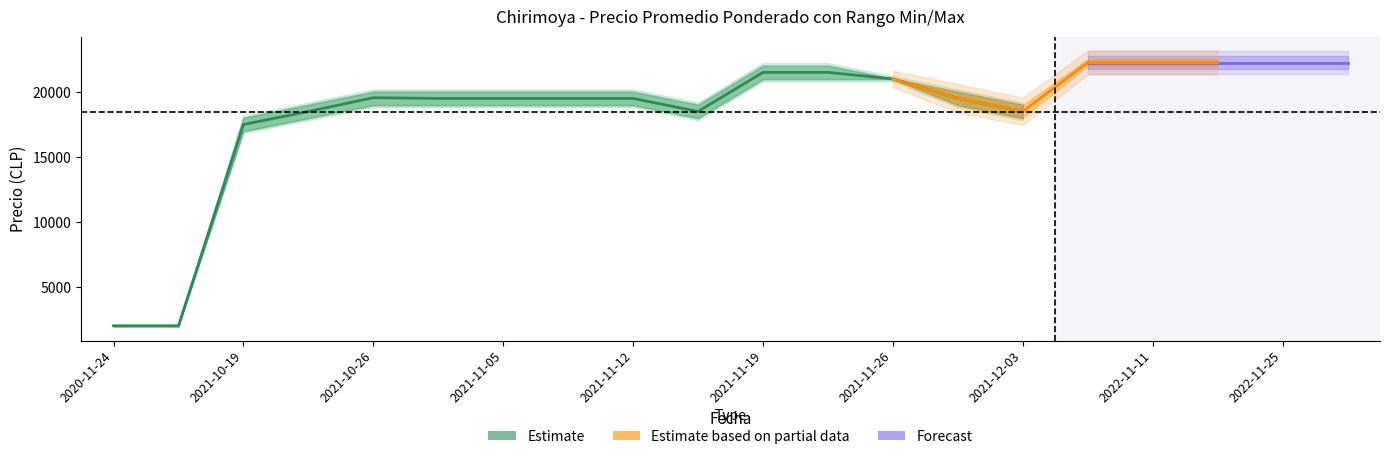

True or false: Precio maximo and Precio minimo cross at least once.

False